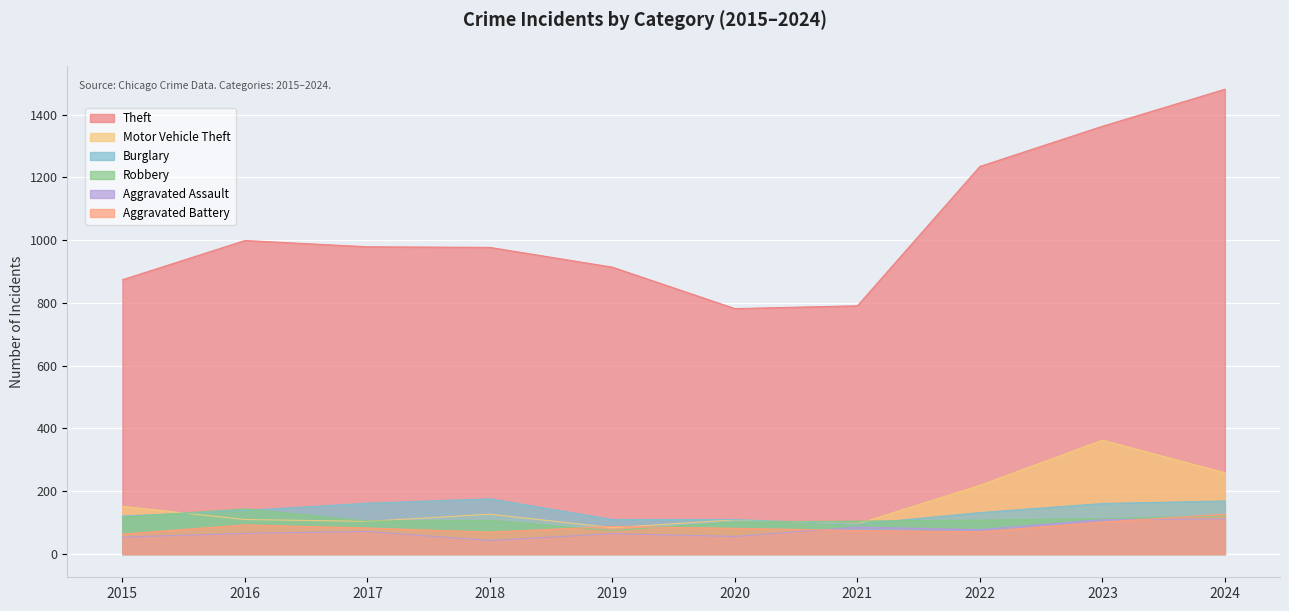

Is it true that Motor Vehicle Theft equals 57 at 2019?

False